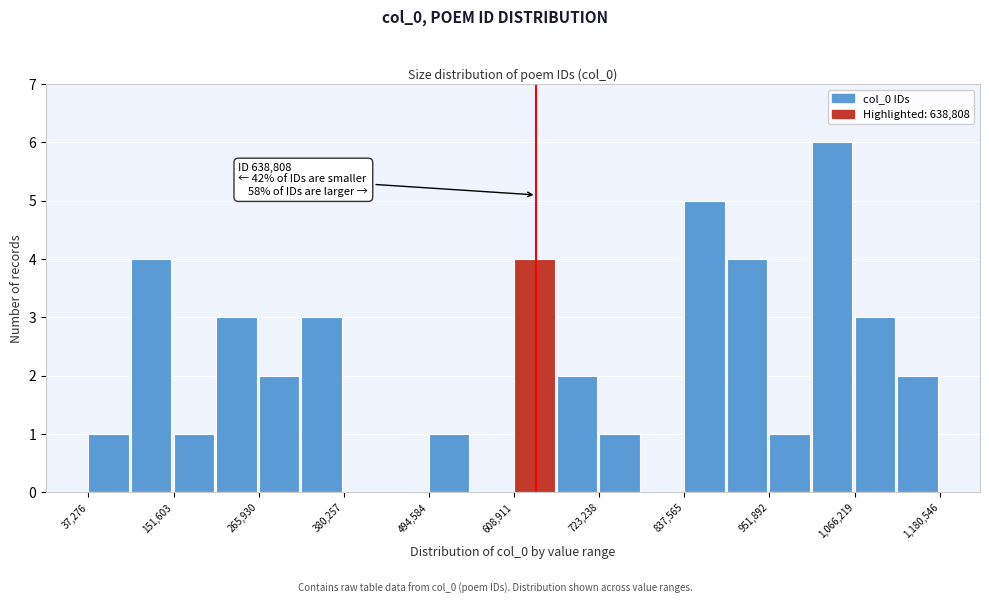

Read against the x-axis, roughly where is the centre of the tallest bar?

1040000